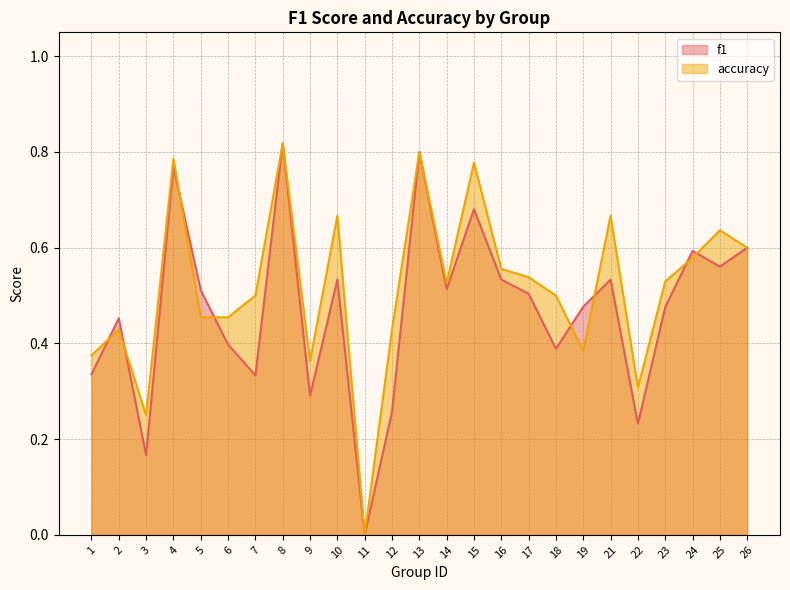

Reading left to right, transcribe all the data shown in this chart.

f1: 1=0.3	2=0.5	3=0.2	4=0.8	5=0.5	6=0.4	7=0.3	8=0.8	9=0.3	10=0.5	11=0.0	12=0.3	13=0.8	14=0.5	15=0.7	16=0.5	17=0.5	18=0.4	19=0.5	21=0.5	22=0.2	23=0.5	24=0.6	25=0.6	26=0.6
accuracy: 1=0.4	2=0.4	3=0.2	4=0.8	5=0.5	6=0.5	7=0.5	8=0.8	9=0.4	10=0.7	11=0.0	12=0.4	13=0.8	14=0.5	15=0.8	16=0.6	17=0.5	18=0.5	19=0.4	21=0.7	22=0.3	23=0.5	24=0.6	25=0.6	26=0.6